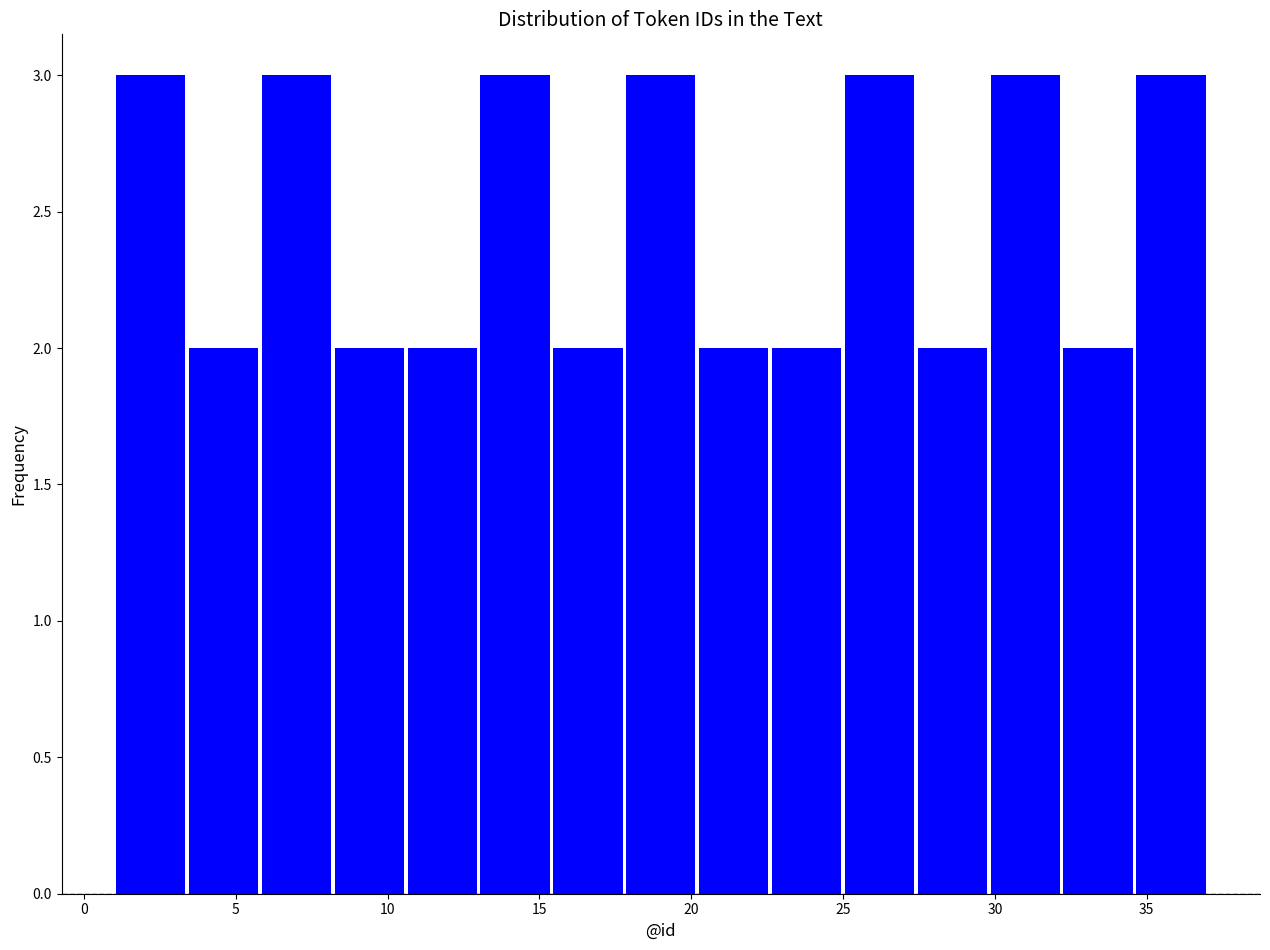

Reading left to right, transcribe this chart: for each bar, give the range it covers on the x-axis and its height. Neither the bar edges nor the heights are printed on the chart, so give them approximately, as read against the axes.

1.0 to 3.4: 3
3.4 to 5.8: 2
5.8 to 8.2: 3
8.2 to 10.6: 2
10.6 to 13.0: 2
13.0 to 15.4: 3
15.4 to 17.8: 2
17.8 to 20.2: 3
20.2 to 22.6: 2
22.6 to 25.0: 2
25.0 to 27.4: 3
27.4 to 29.8: 2
29.8 to 32.2: 3
32.2 to 34.6: 2
34.6 to 37.0: 3